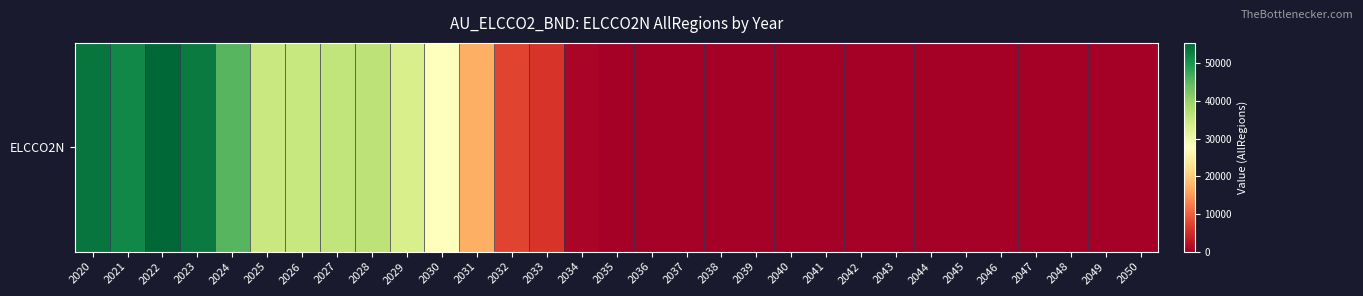

Reading left to right, what are all the values shown in this chart?

53684.5	51677.8	55395.0	53106.1	45365.0	34977.2	35194.2	35830.9	36186.6	33308.5	27550.5	17026.0	7512.5	5960.6	791.2	0.0	0.0	0.0	0.0	0.0	0.0	0.0	0.0	0.0	0.0	0.0	0.0	0.0	0.0	0.0	0.0